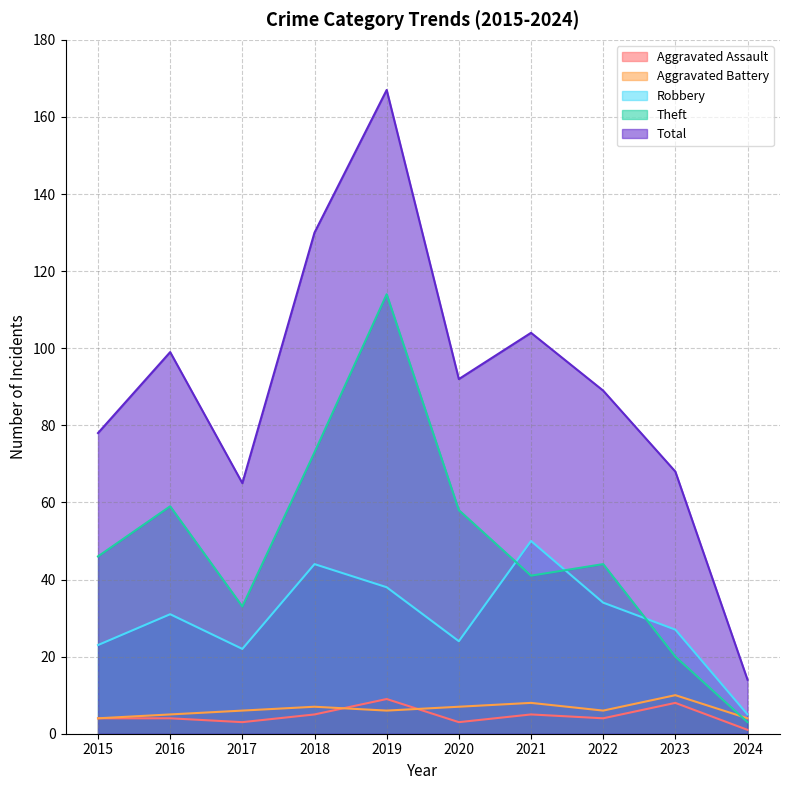

At which category does the chart reach its minimum across all series?

2024